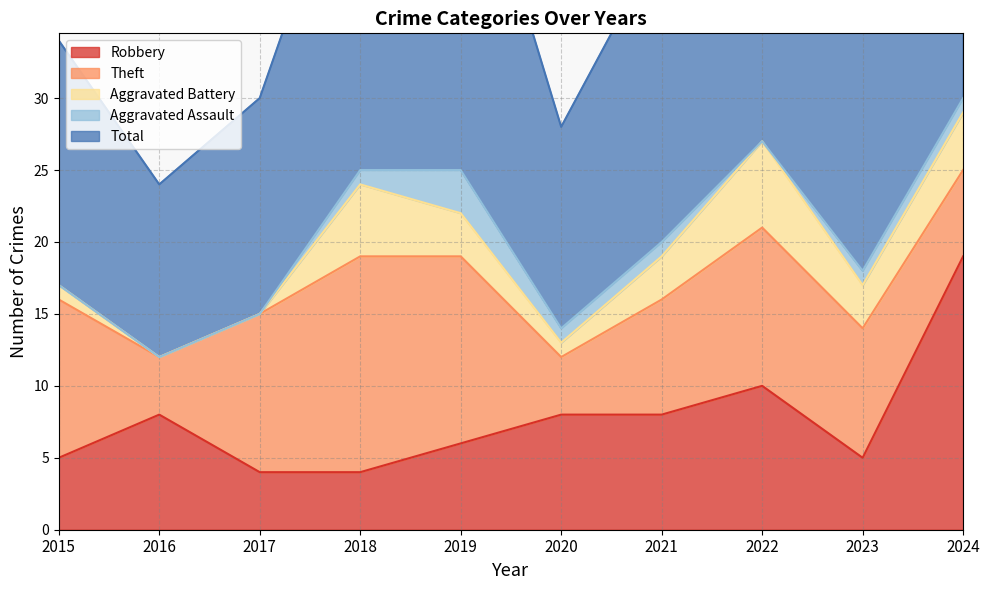

True or false: Total and Aggravated Assault cross at least once.

False